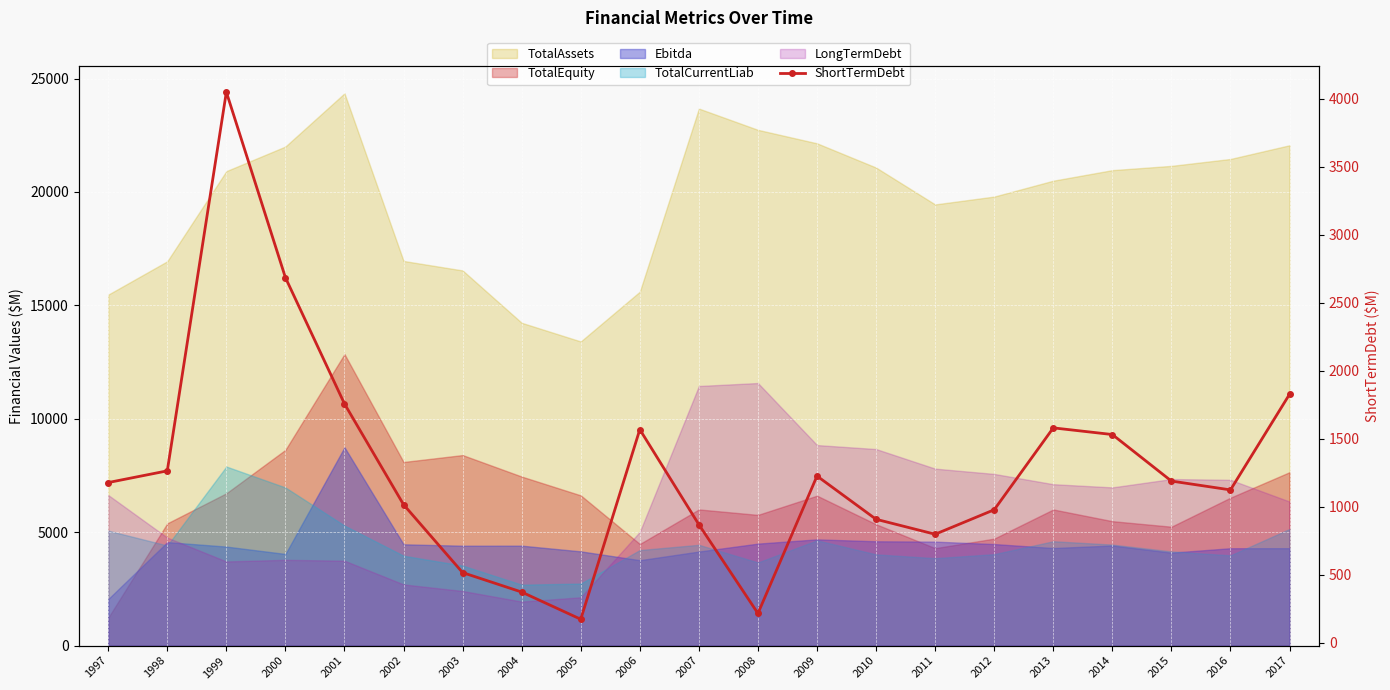

What is the average value?

1277